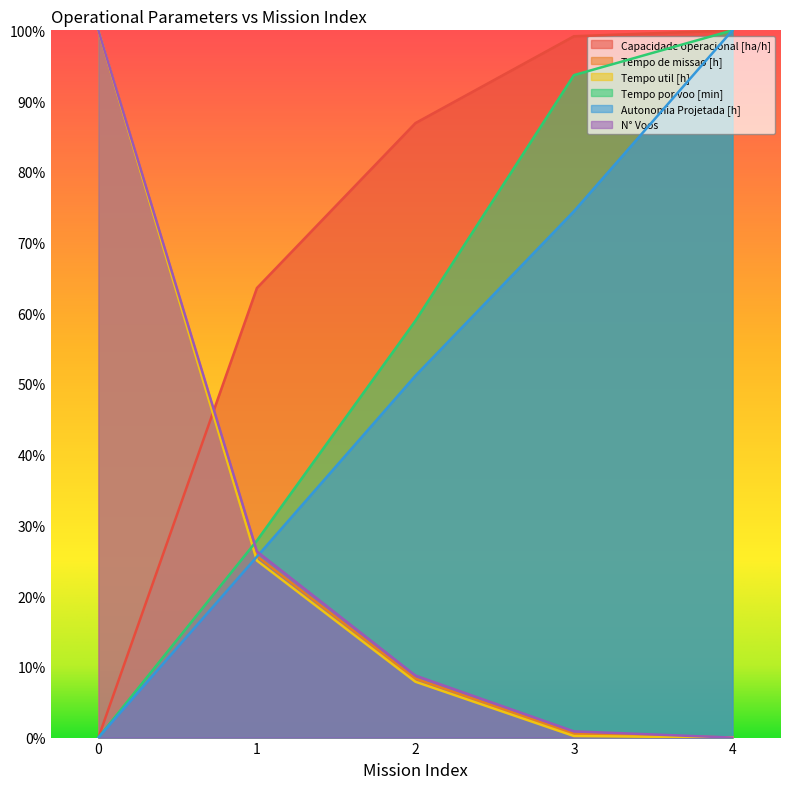

Which series ends up on top after the final intersection of Autonomia Projetada [h] and Tempo util [h]?

Autonomia Projetada [h]